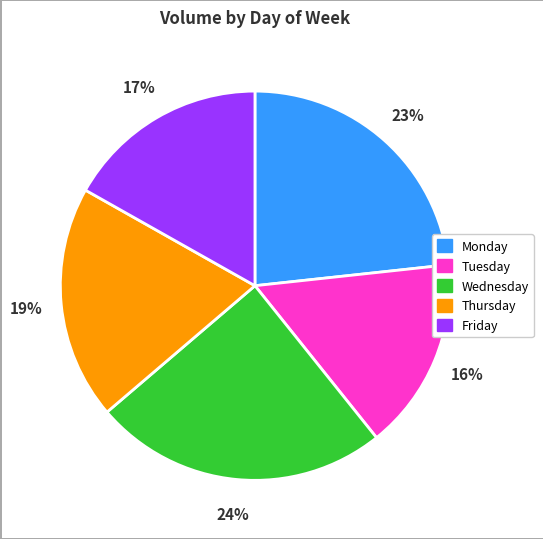

Count the number of slices in the pie.

5